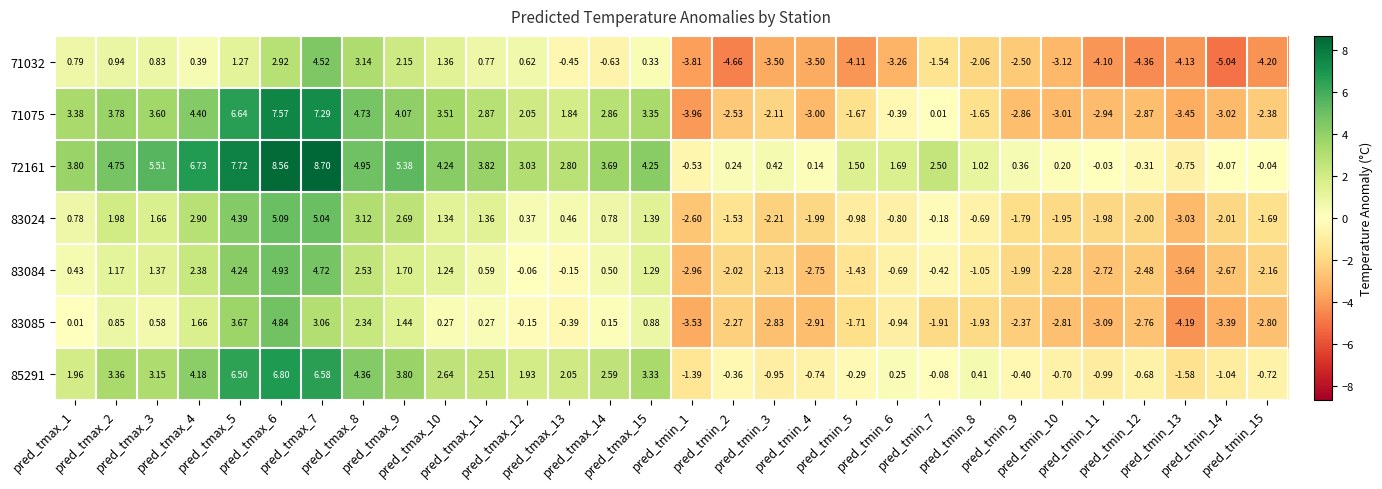

How many negative values does the 71032 series have?

17